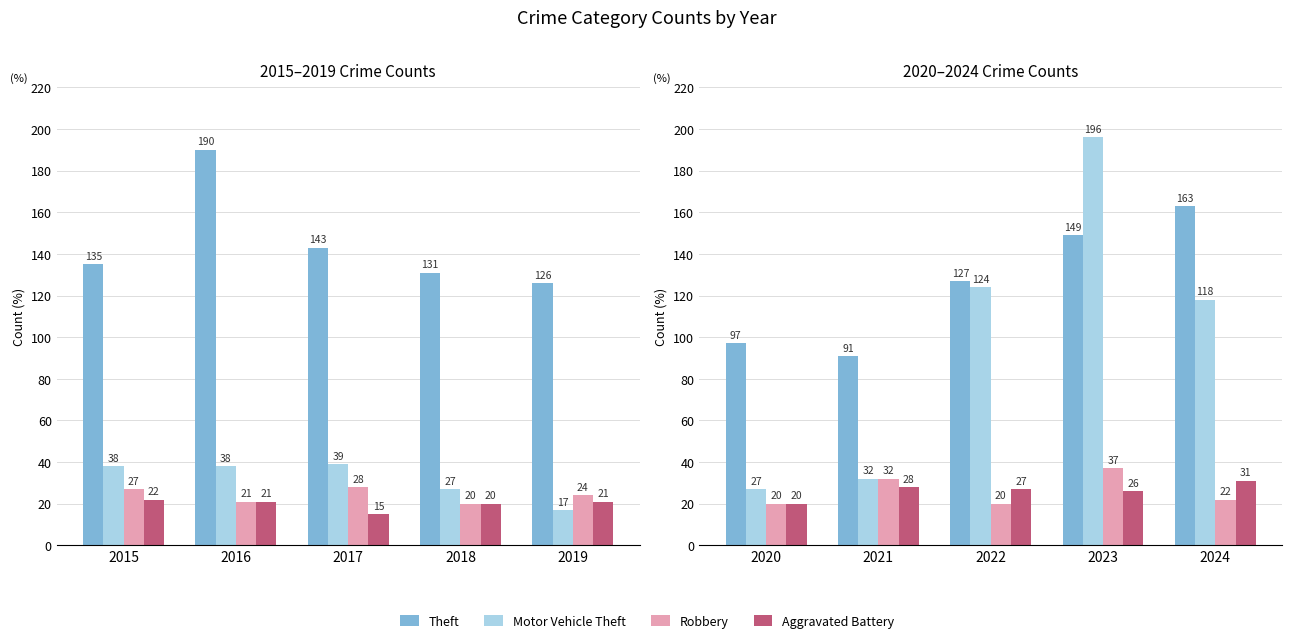

What is the difference between the maximum and minimum values in the Robbery series?

17